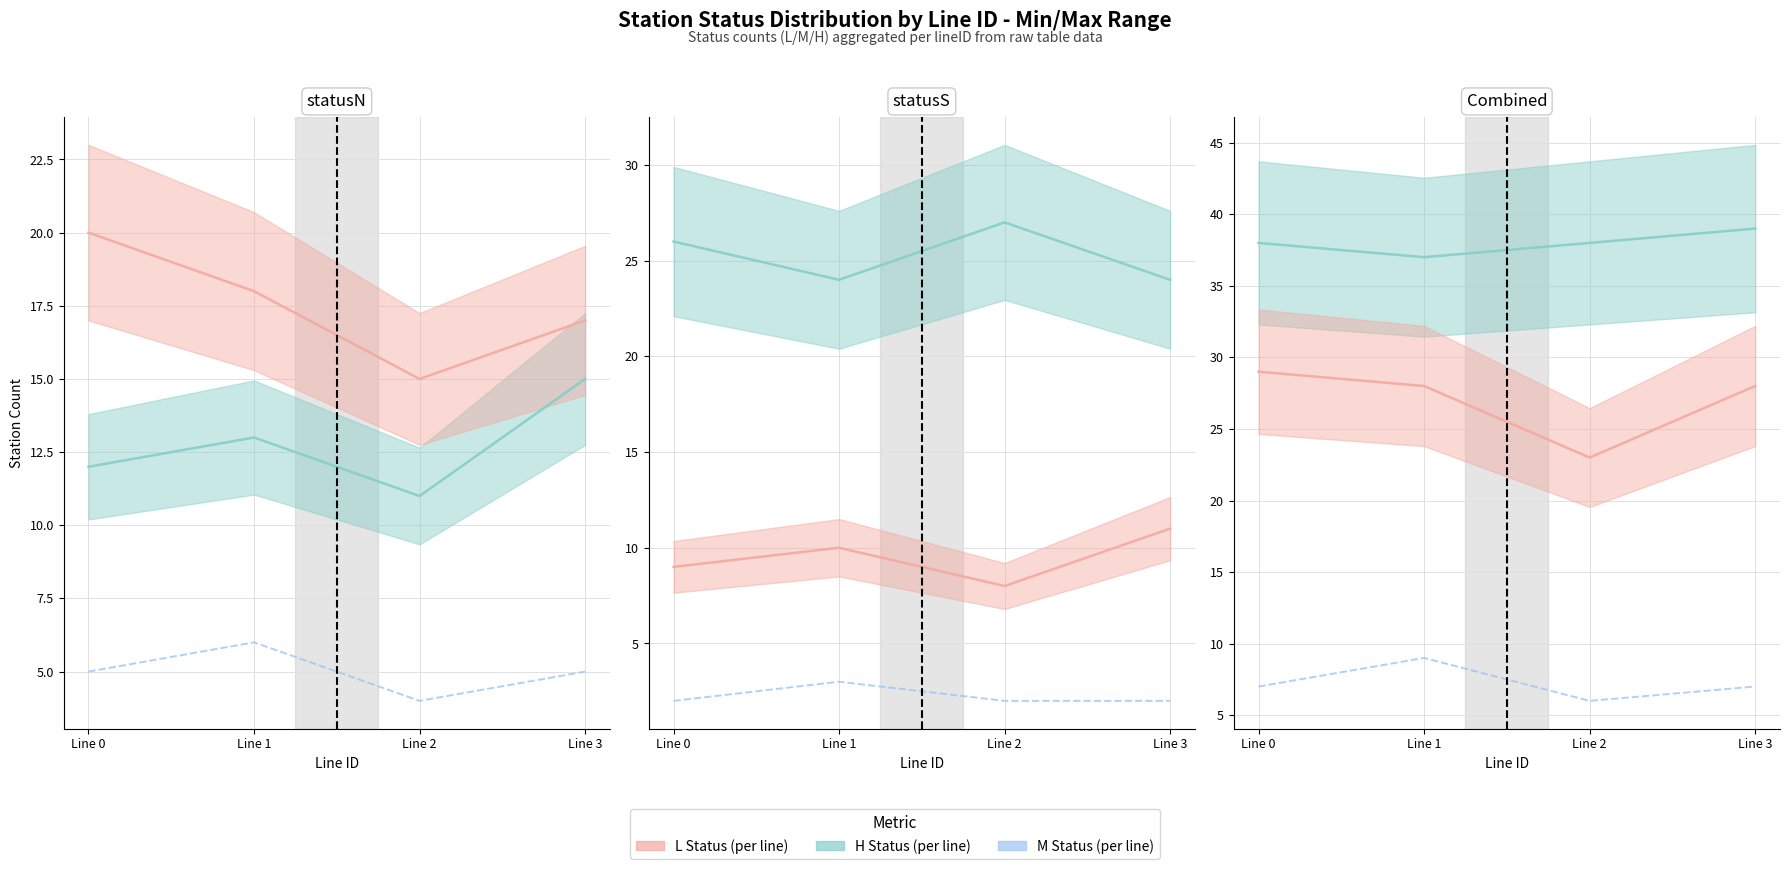

True or false: the data shows 9 at Line 1.

True